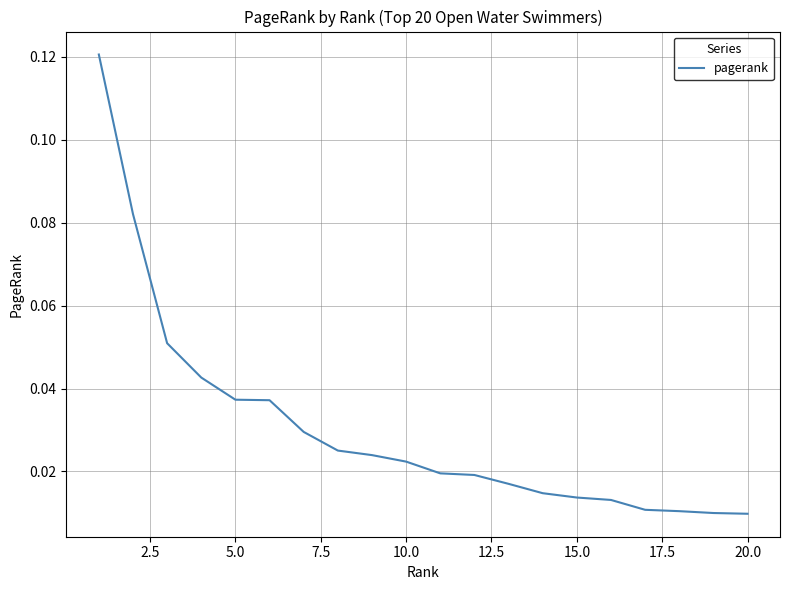

What is the greatest value displayed?

0.1